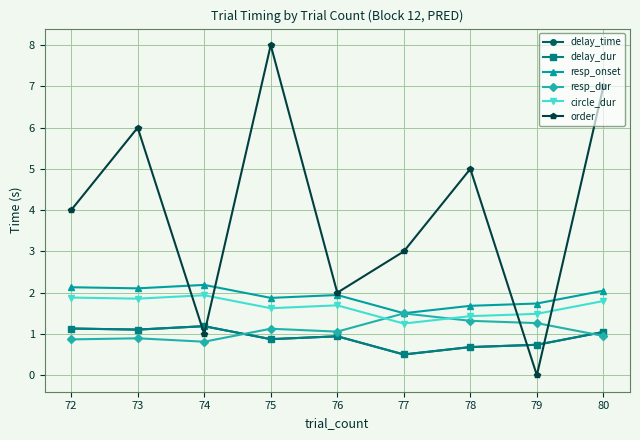

Reading left to right, list all the values displayed in this chart.

delay_time: 72=1.1	73=1.1	74=1.2	75=0.9	76=0.9	77=0.5	78=0.7	79=0.7	80=1.0
delay_dur: 72=1.1	73=1.1	74=1.2	75=0.9	76=0.9	77=0.5	78=0.7	79=0.7	80=1.0
resp_onset: 72=2.1	73=2.1	74=2.2	75=1.9	76=1.9	77=1.5	78=1.7	79=1.7	80=2.0
resp_dur: 72=0.9	73=0.9	74=0.8	75=1.1	76=1.1	77=1.5	78=1.3	79=1.3	80=1.0
circle_dur: 72=1.9	73=1.9	74=1.9	75=1.6	76=1.7	77=1.3	78=1.4	79=1.5	80=1.8
order: 72=4.0	73=6.0	74=1.0	75=8.0	76=2.0	77=3.0	78=5.0	79=0.0	80=7.0